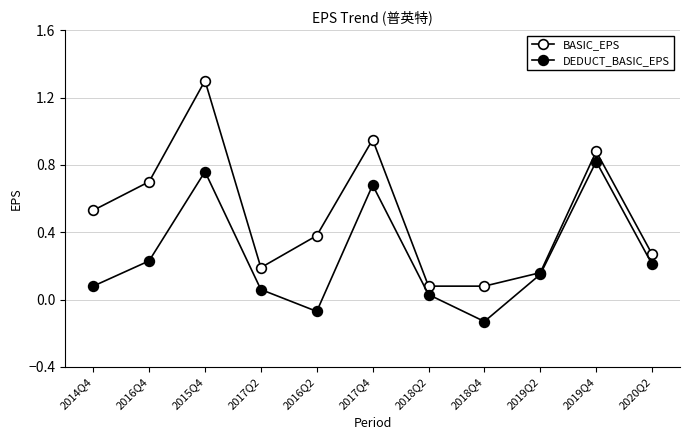

Is this an area chart (filled region under the line)?

No